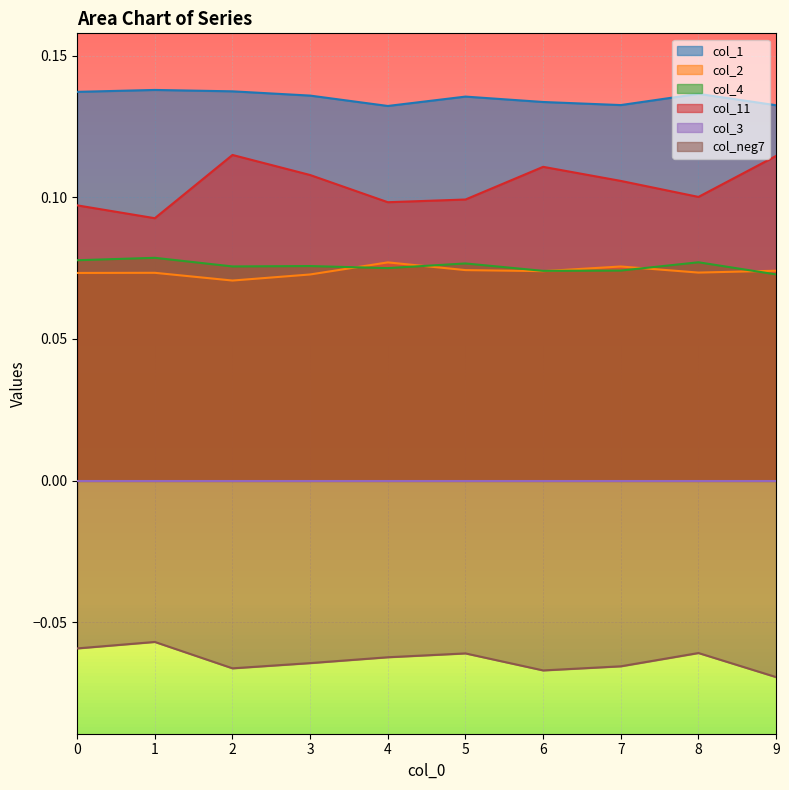

What is the sum of the col_2 values at 6 and 1?

0.1